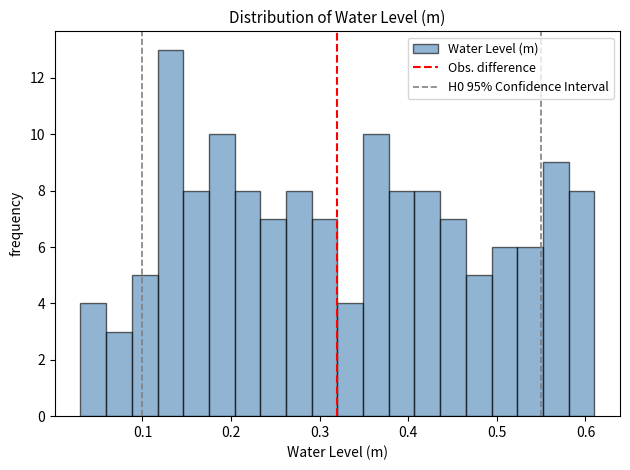

Around what value on the x-axis is the tallest bar? Give the approximate position of its centre, as read against the axis.

0.13